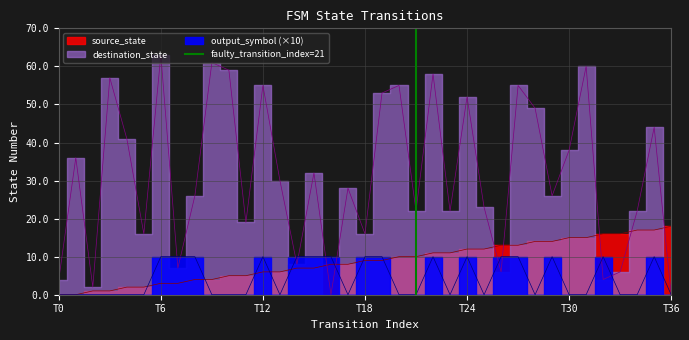

Does the chart have visible grid lines?

Yes